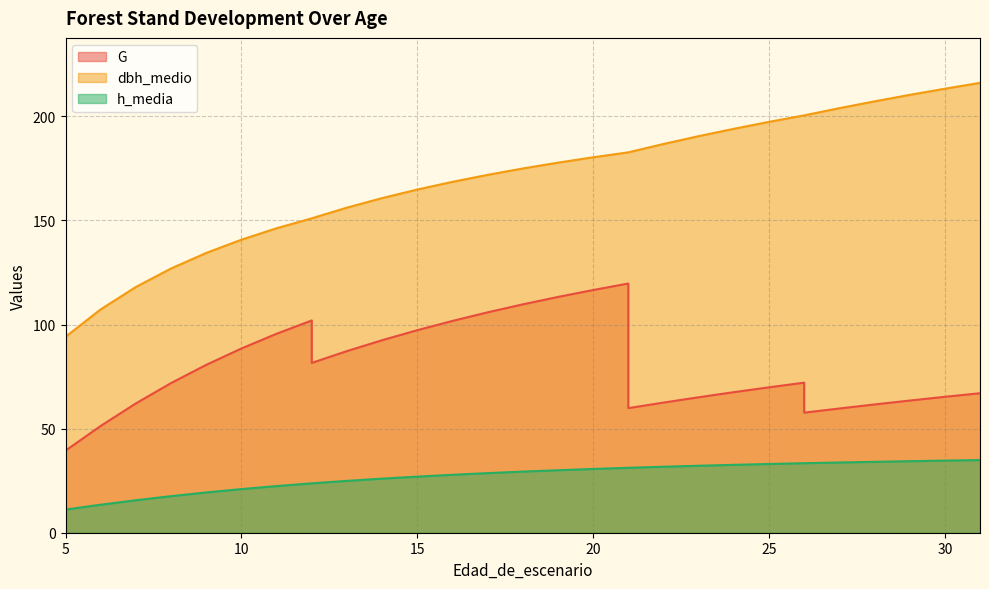

Is the value of dbh_medio at 20 greater than the value of h_media at 29?

Yes